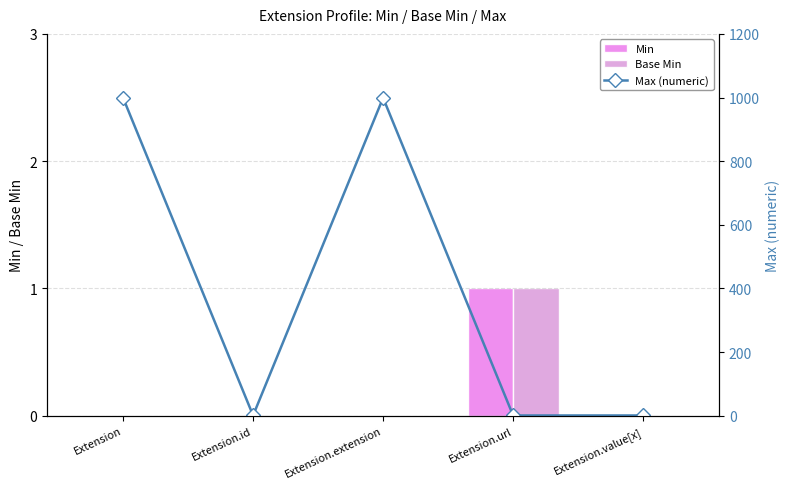

Reading left to right, list all the values displayed in this chart.

Min: 0	0	0	1	0
Base Min: 0	0	0	1	0
Max (numeric): 999	1	999	1	1